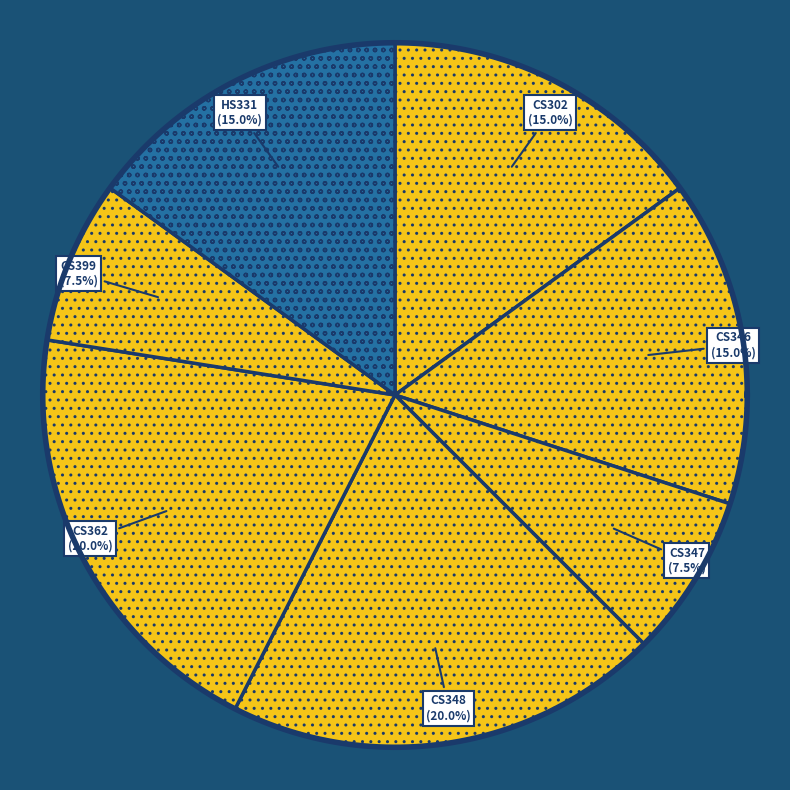

To the nearest percent, what is the difference between the HS331 and CS399 slice percentages?

8%